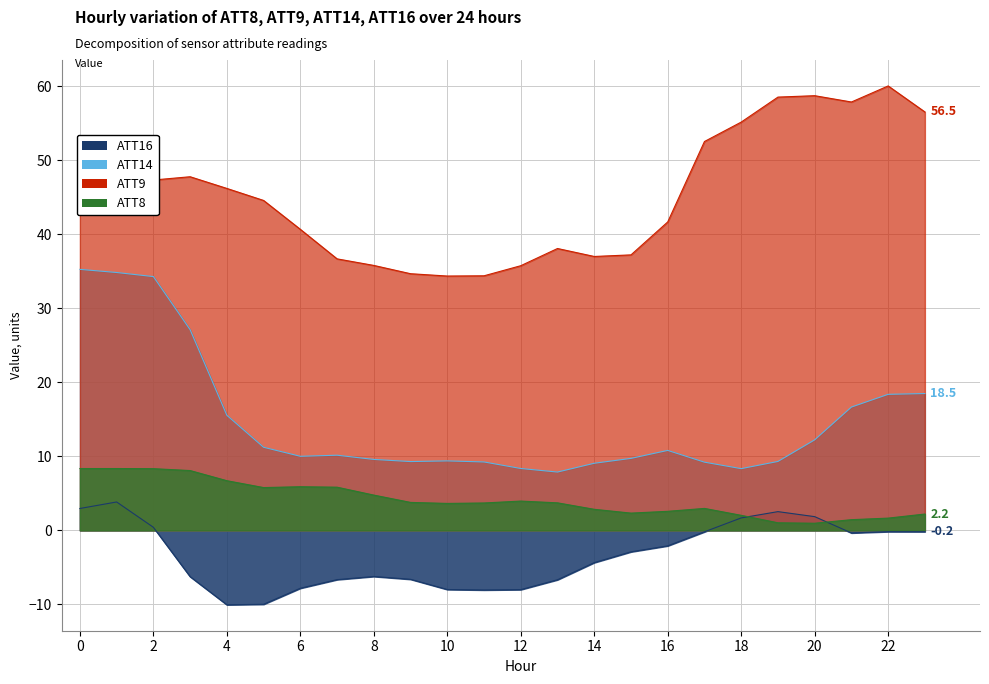

Does the chart have visible grid lines?

Yes